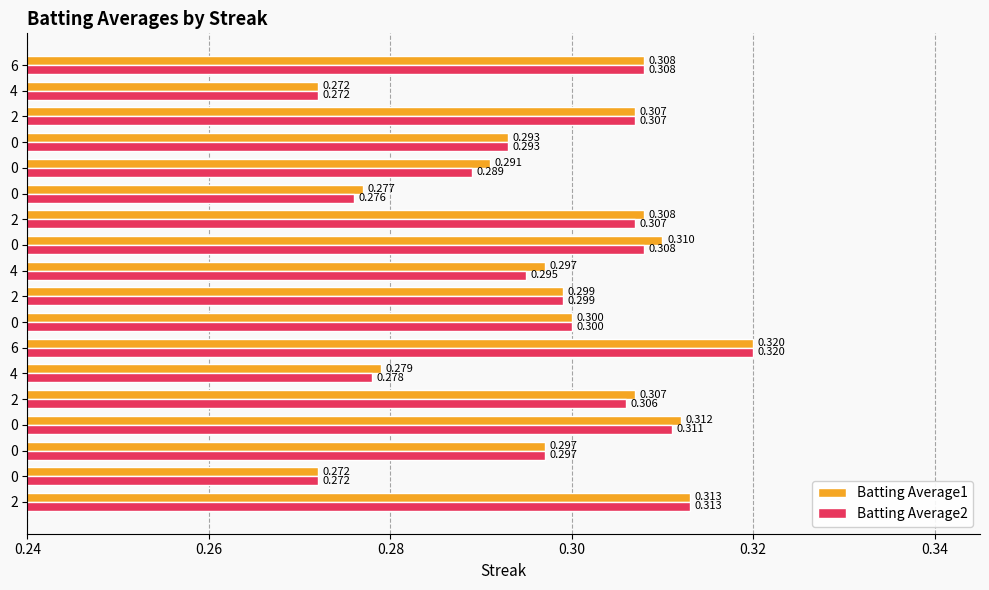

What is the value of the Batting Average1 bar at the 14th from the left?

0.3